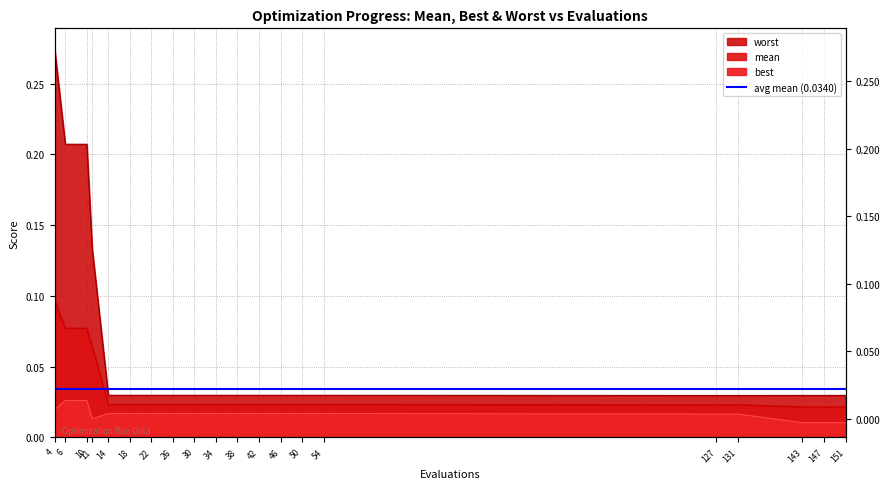

At which label does best reach its minimum?

143